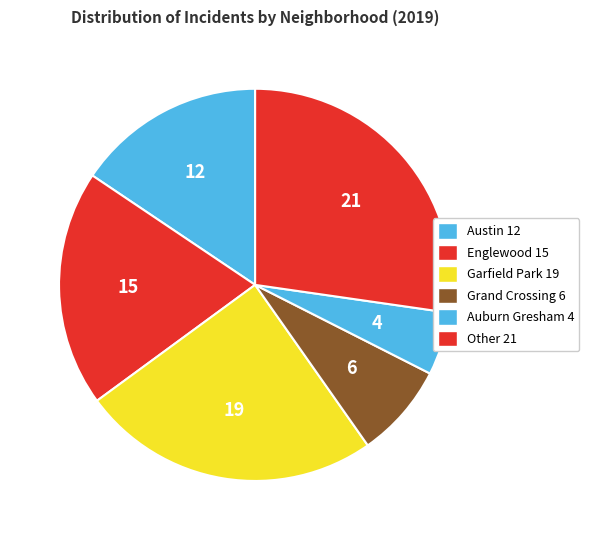

Count the number of slices in the pie.

6